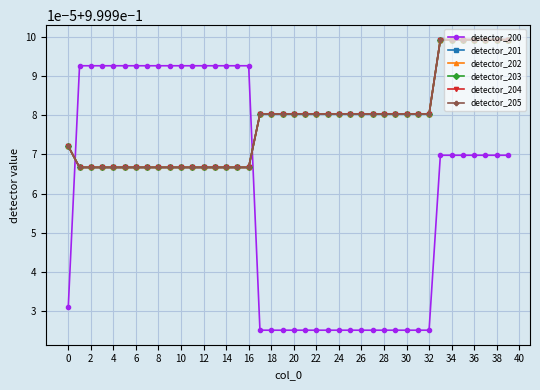

Does the chart have visible grid lines?

Yes